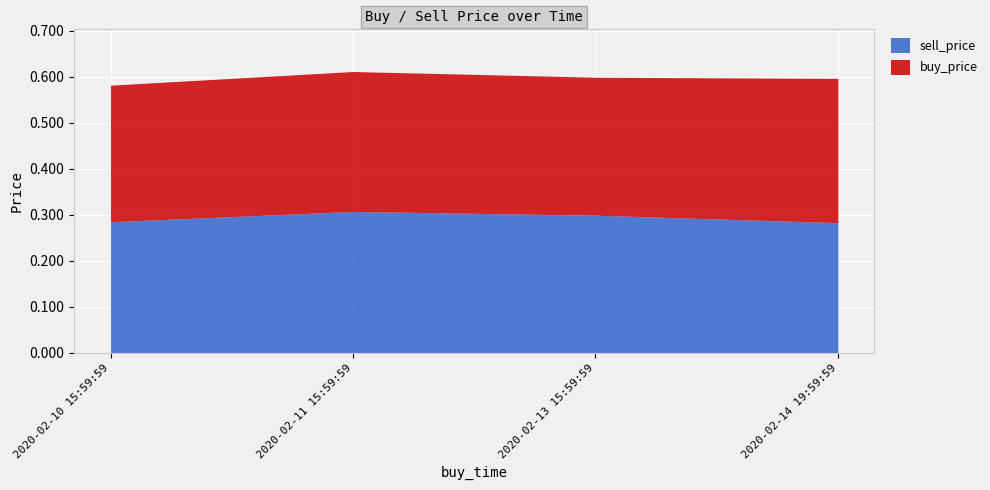

Between 2020-02-10 15:59:59 and 2020-02-13 15:59:59, which series saw the biggest shift?

sell_price